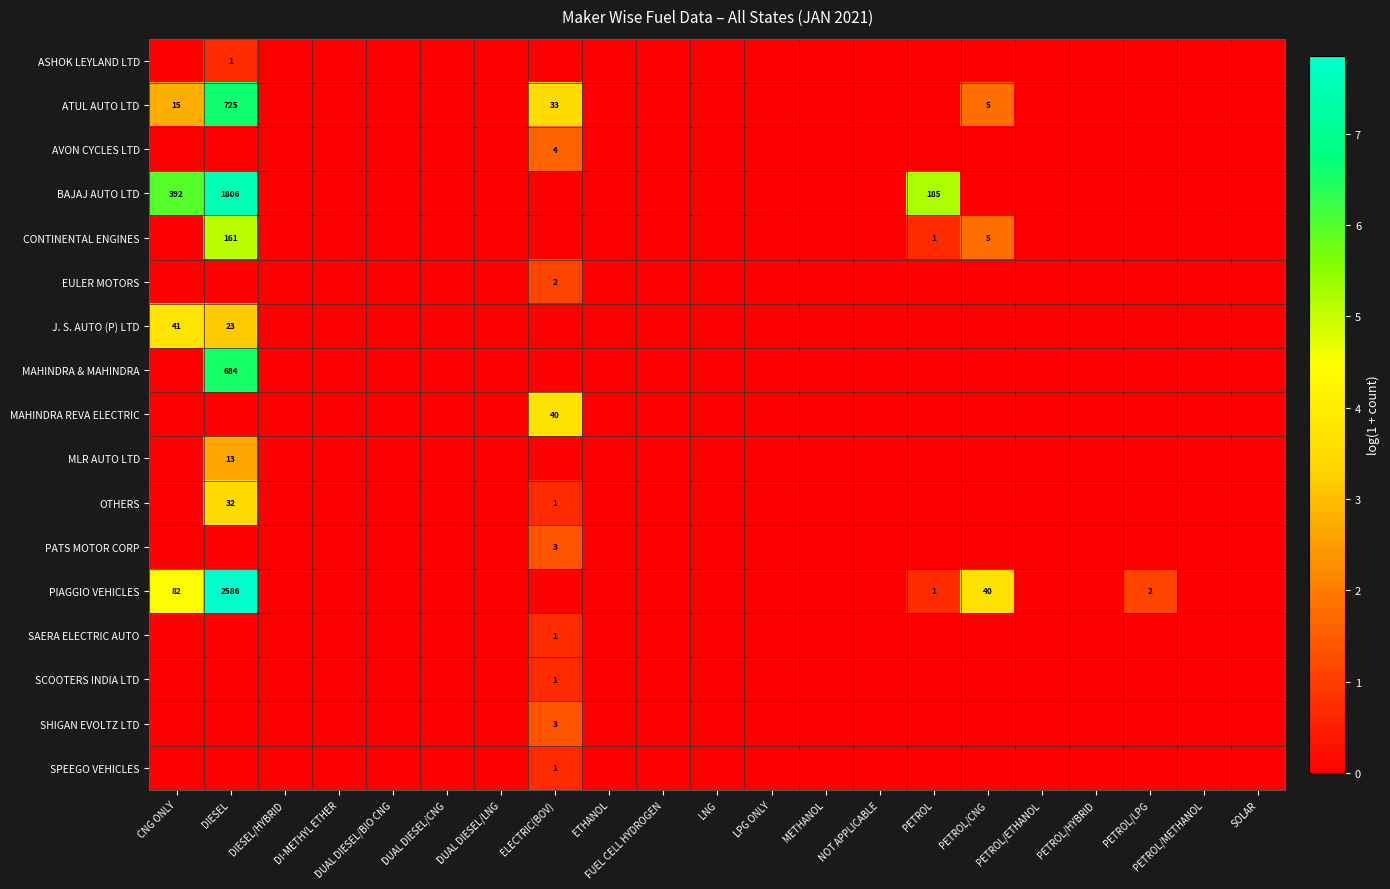

True or false: ATUL AUTO LTD has a value of 23 at ELECTRIC(BOV).

False